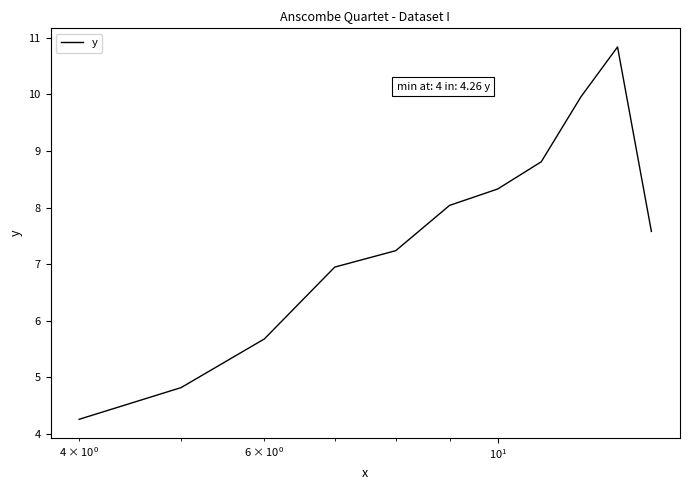

What is the difference between the maximum and minimum values?

6.6